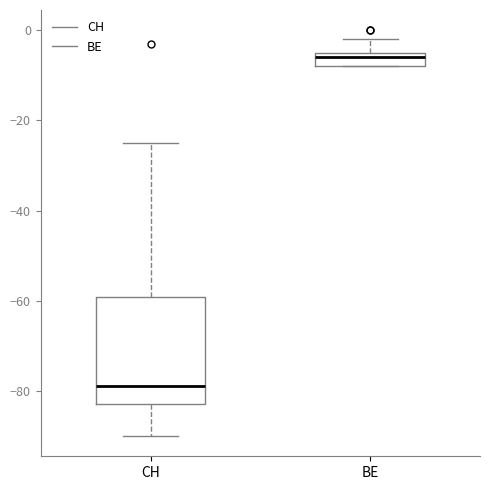

Reading left to right, read every box against the y-axis: the position of its median line, the range the box covers, and the ends of its whiskers. The values are not printed on the chart, so give them approximately, as read against the axis.

CH: median -78, box -82 to -60, whiskers -90 to -24
BE: median -6, box -8 to -4, whiskers -8 to -2